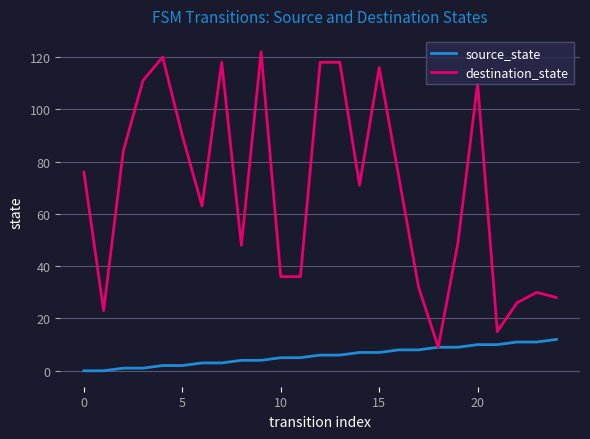

List the series in order of their peak value, lowest first.

source_state, destination_state